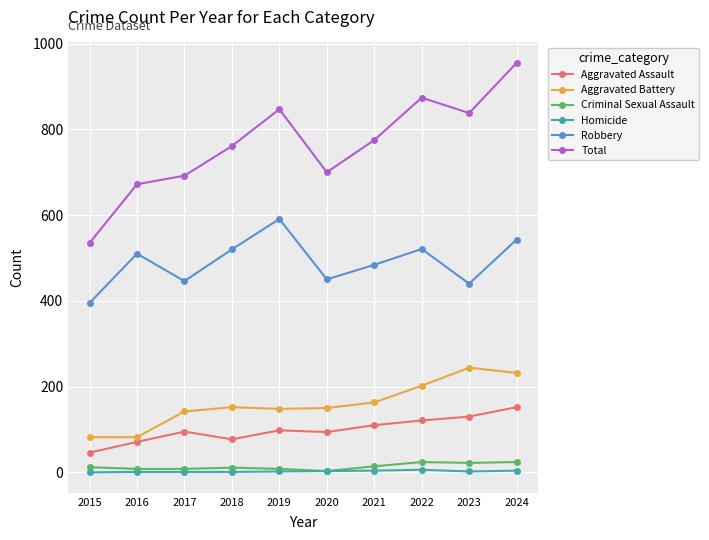

How many values in the Aggravated Battery series are below 152?

5